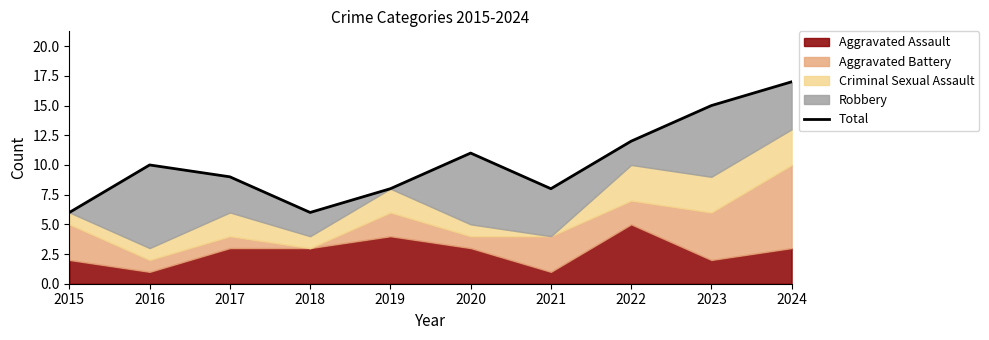

Rank the categories by value from lowest to highest.

2015, 2018, 2019, 2021, 2017, 2016, 2020, 2022, 2023, 2024